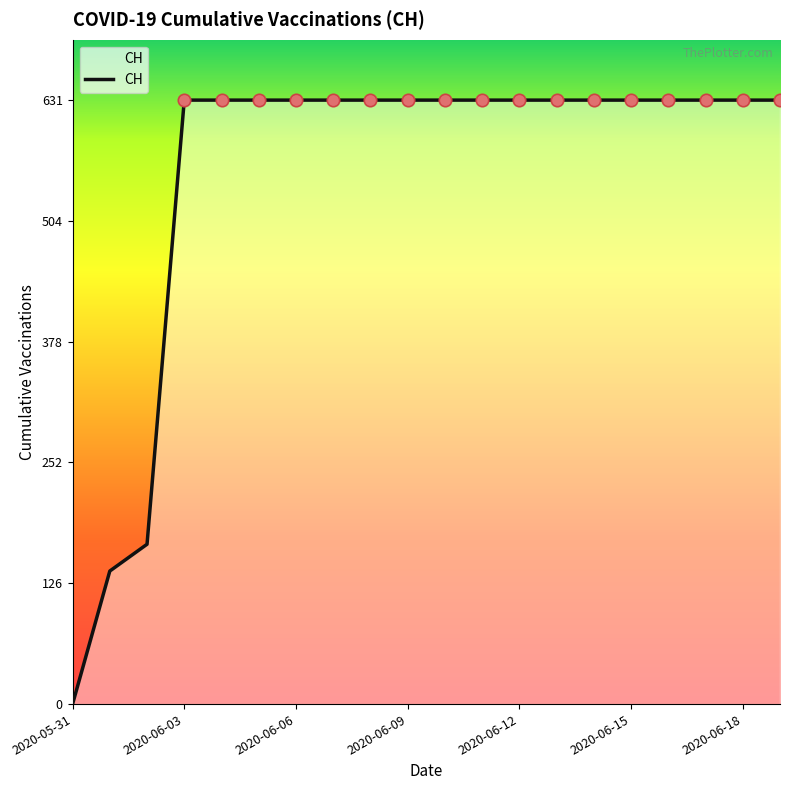

What is the greatest value displayed?

631